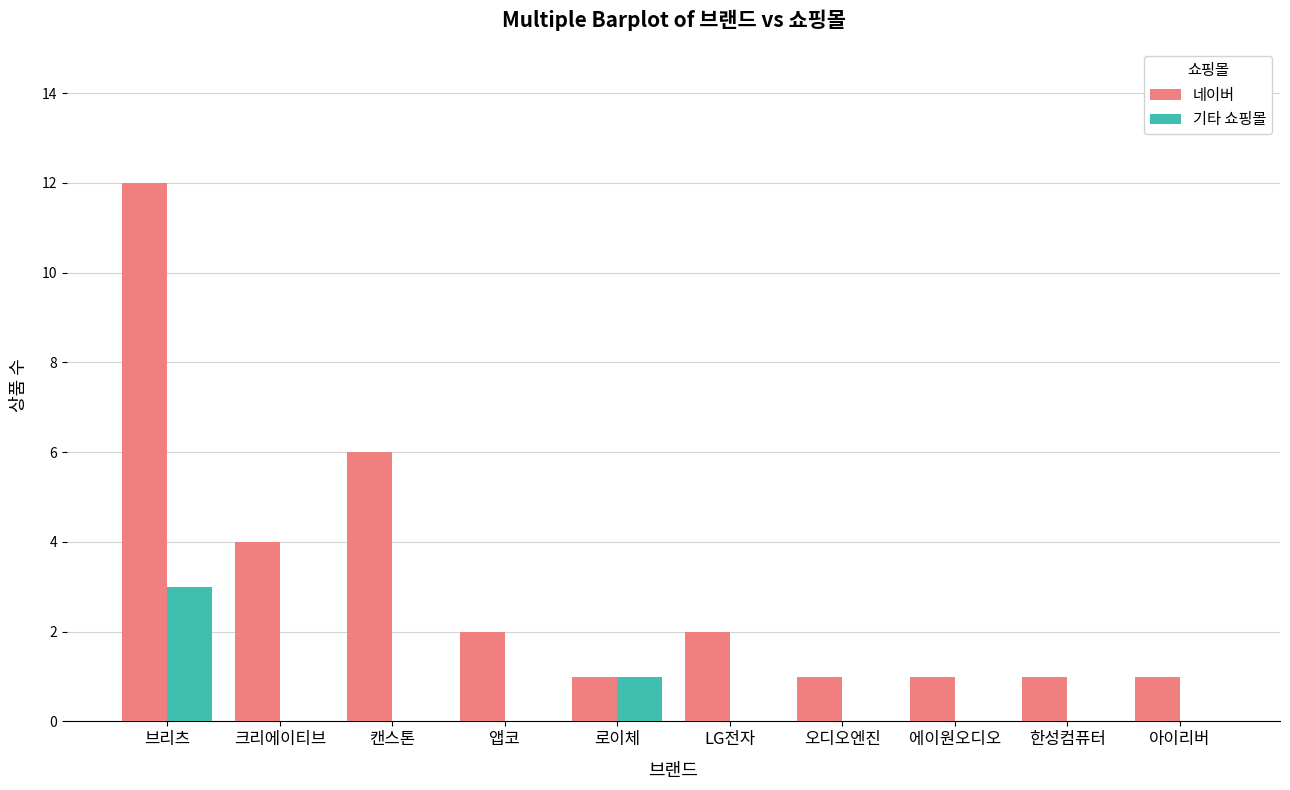

At which label does 네이버 reach its peak?

브리츠